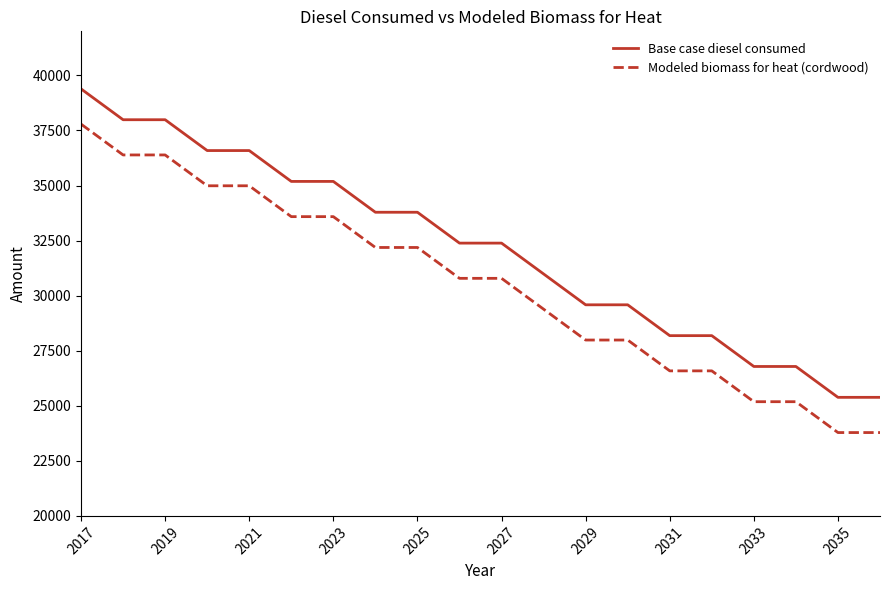

List the series in order of their overall mean, highest first.

Base case diesel consumed, Modeled biomass for heat (cordwood)